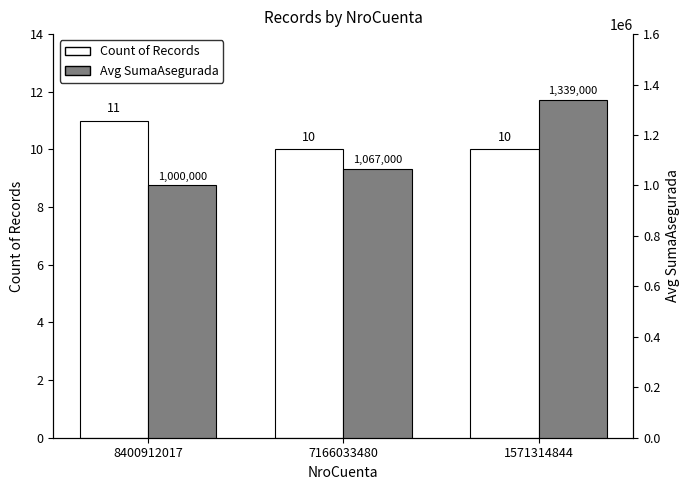

How many values in the Avg SumaAsegurada series are below 1067000?

1